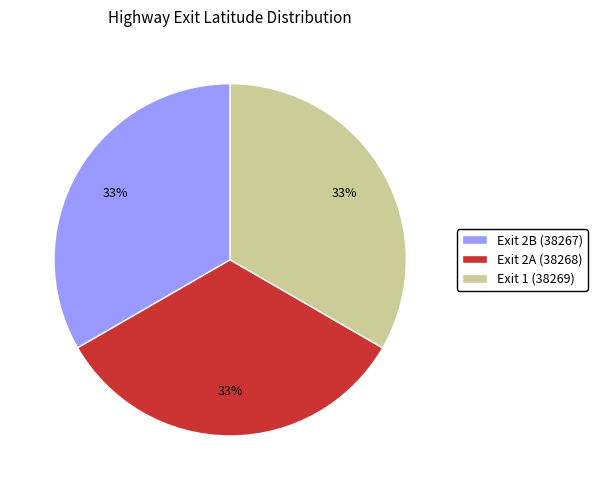

Is the sum of Exit 1 (38269) and Exit 2A (38268) greater than half?

Yes